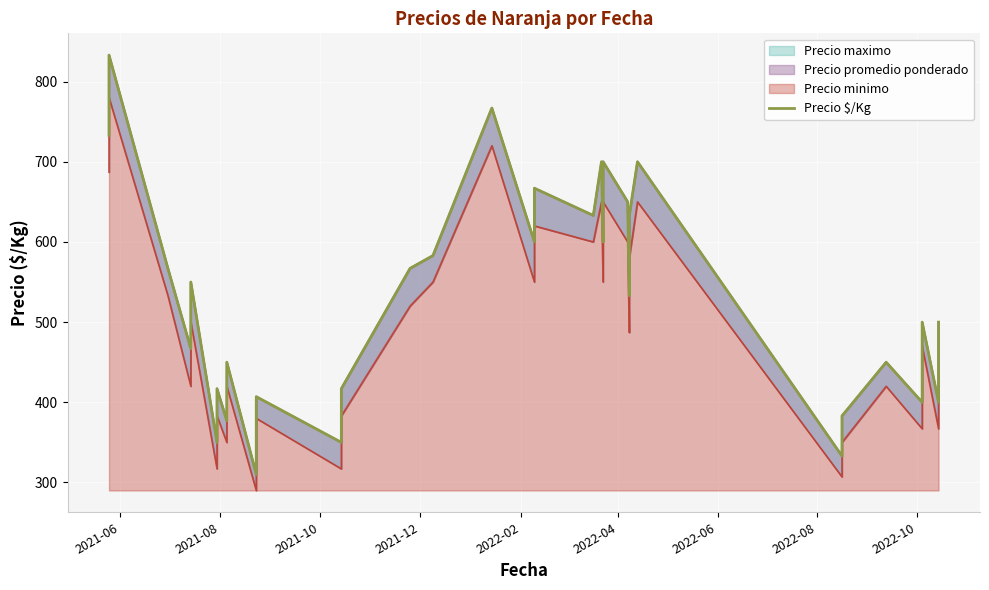

What is the minimum value shown in the chart?

310